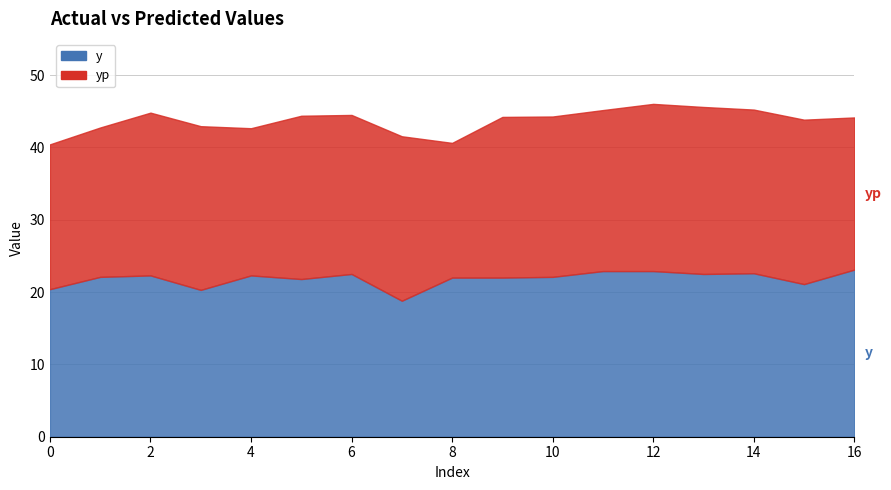

In yp, how many points are lower than both neighbors (excluding endpoints)?

5